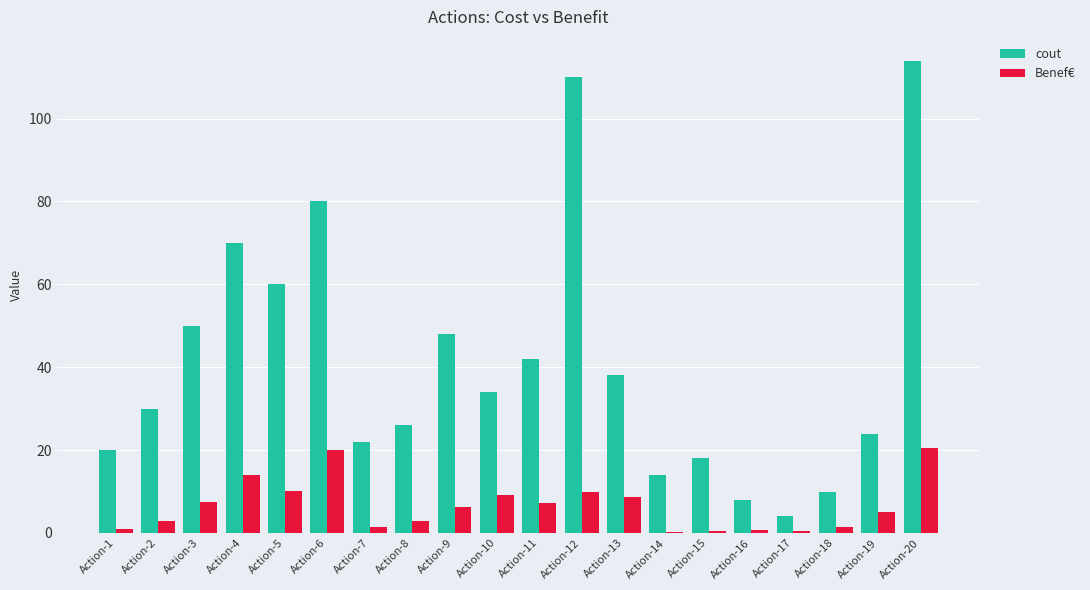

At which category does the chart reach its peak across all series?

Action-20